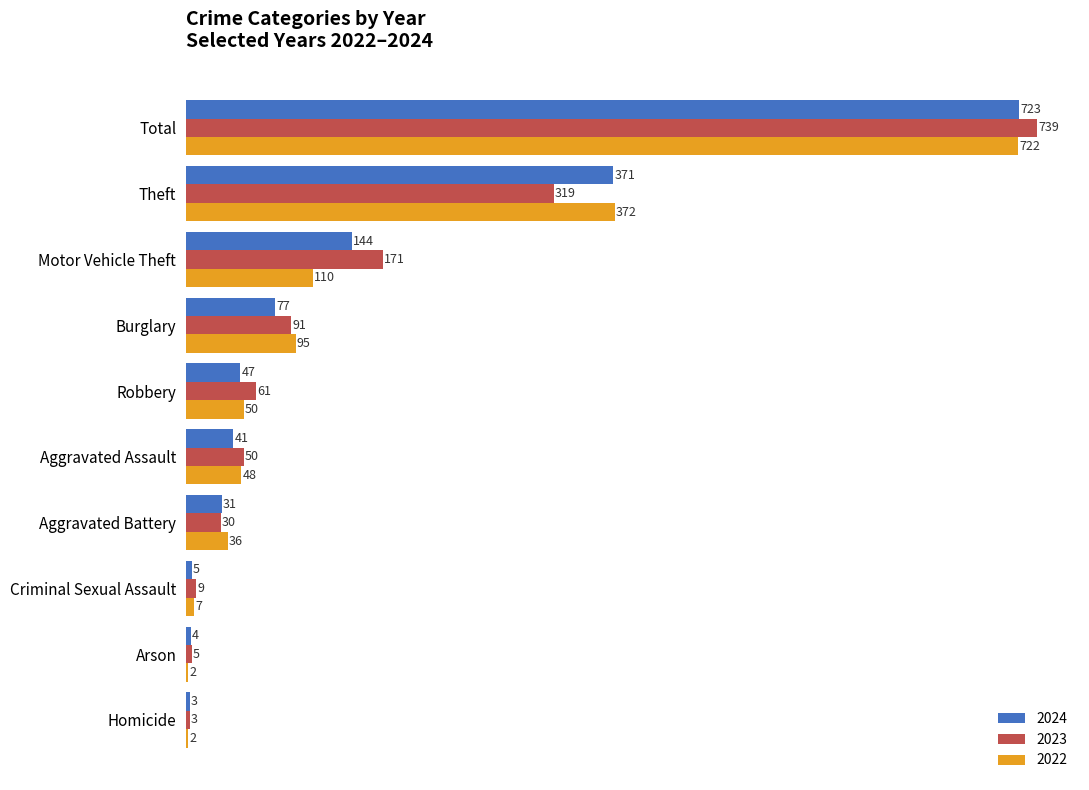

Is the value of 2024 at Total greater than the value of 2023 at Total?

No